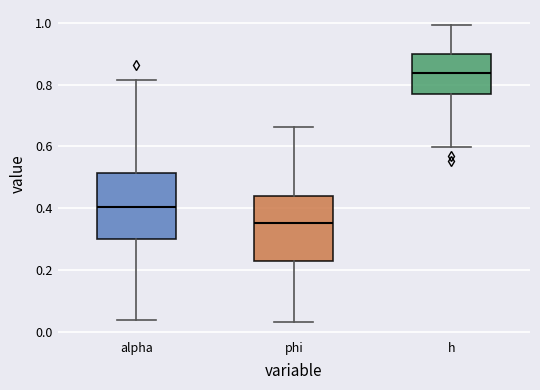

Reading left to right, read every box against the y-axis: the position of its median line, the range the box covers, and the ends of its whiskers. The values are not printed on the chart, so give them approximately, as read against the axis.

alpha: median 0.40, box 0.30 to 0.52, whiskers 0.04 to 0.82
phi: median 0.36, box 0.24 to 0.44, whiskers 0.04 to 0.66
h: median 0.84, box 0.76 to 0.90, whiskers 0.60 to 1.00